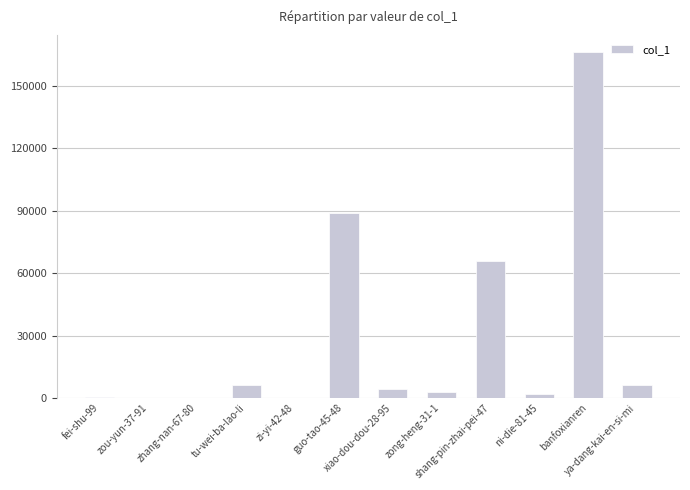

What is the maximum value shown in the chart?

166079